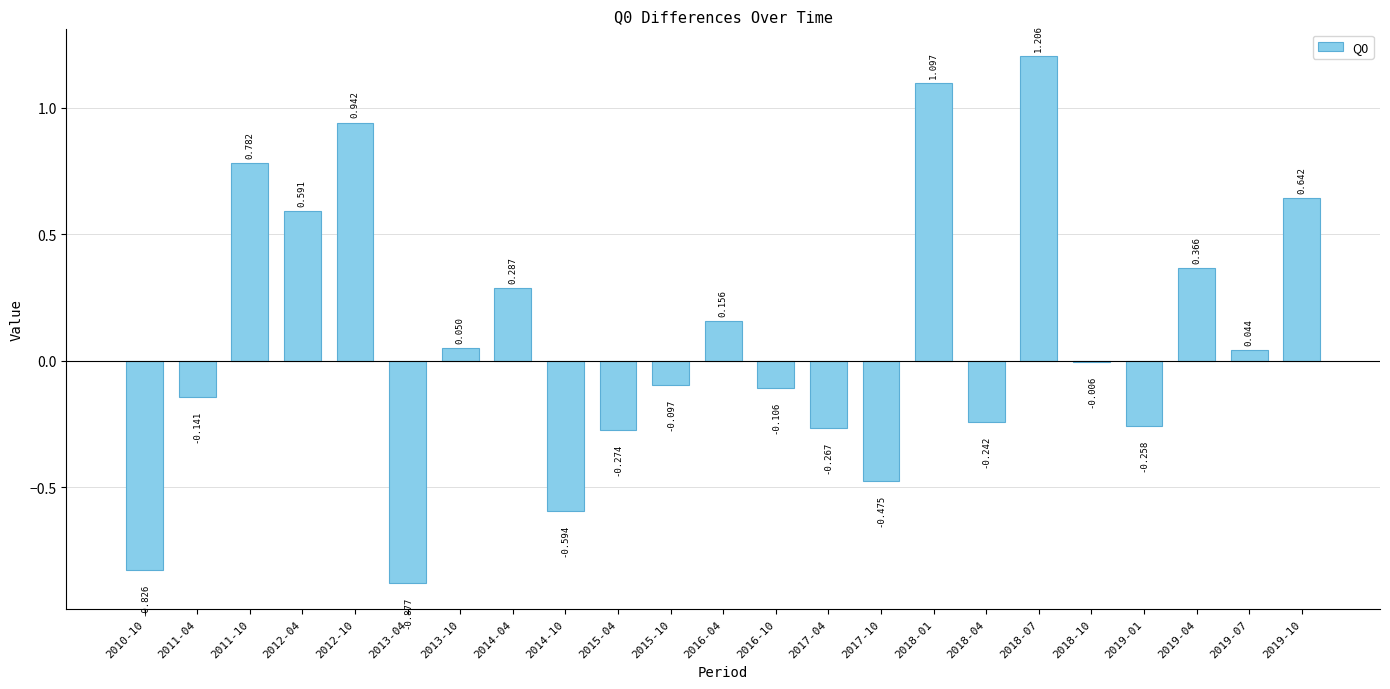

How many positive values are there?

11